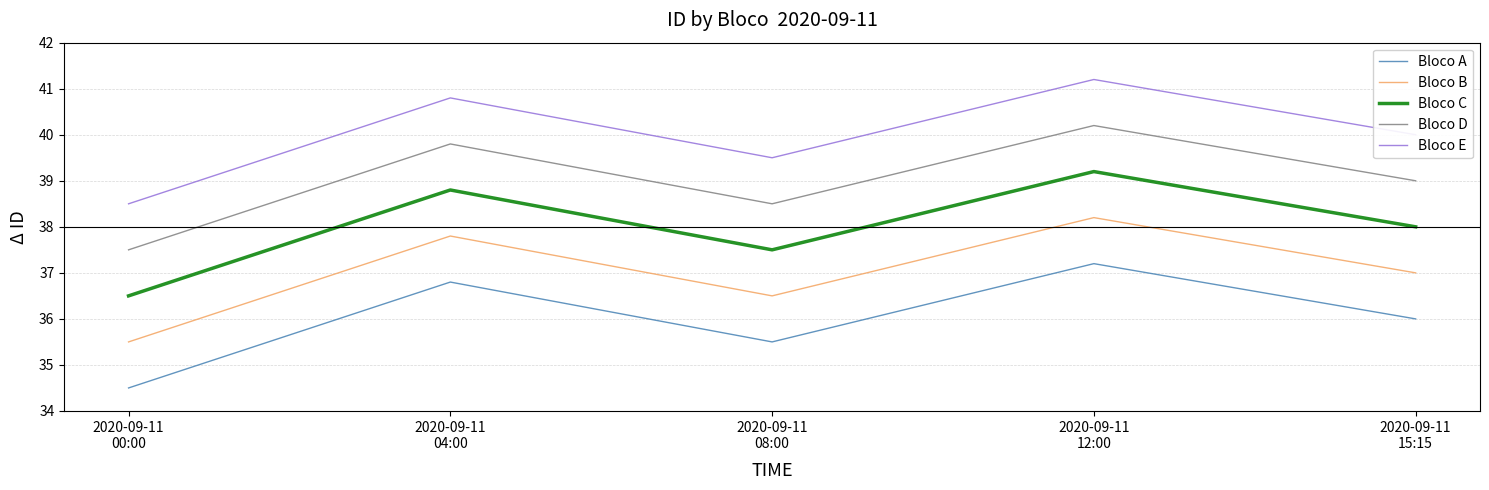

List the labels in order of Bloco B value, largest first.

2020-09-11
12:00, 2020-09-11
04:00, 2020-09-11
15:15, 2020-09-11
08:00, 2020-09-11
00:00